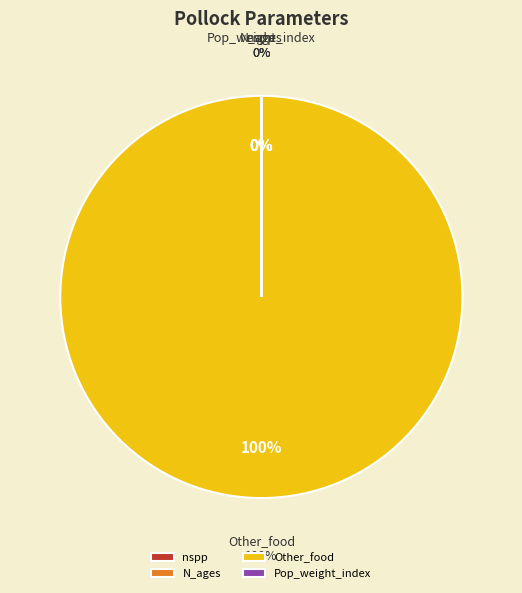

Is the sum of N_ages and Pop_weight_index greater than half?

No